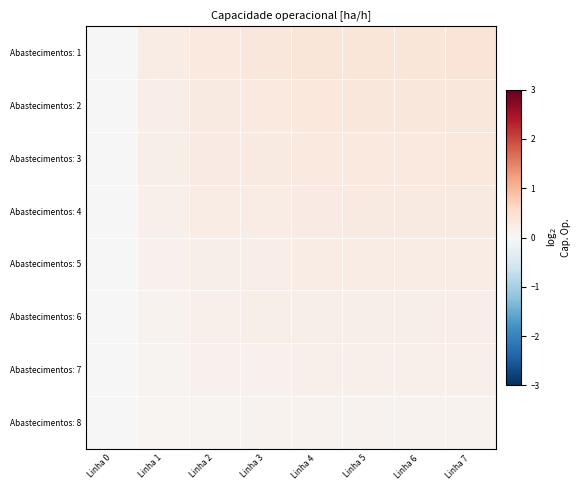

How many categories are shown in the chart?

8